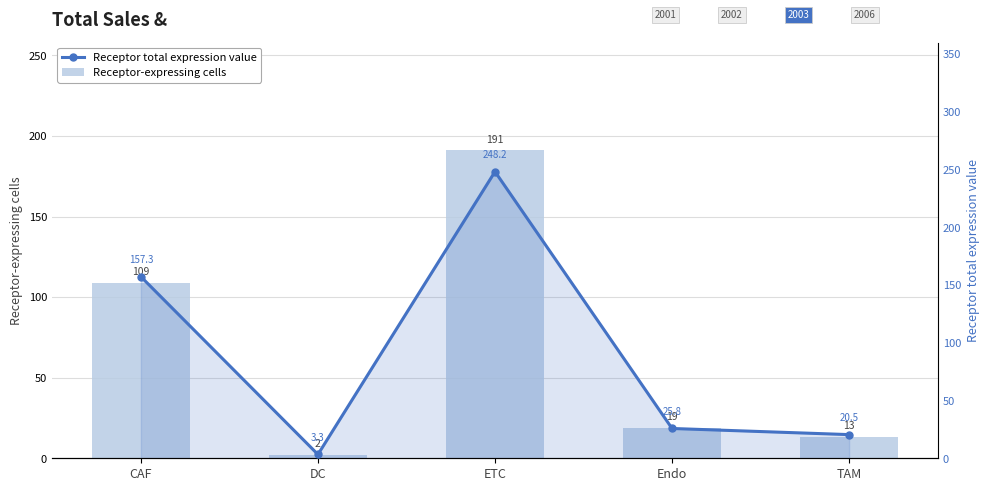

What is the difference between the Receptor-expressing cells values at TAM and CAF?

96.0